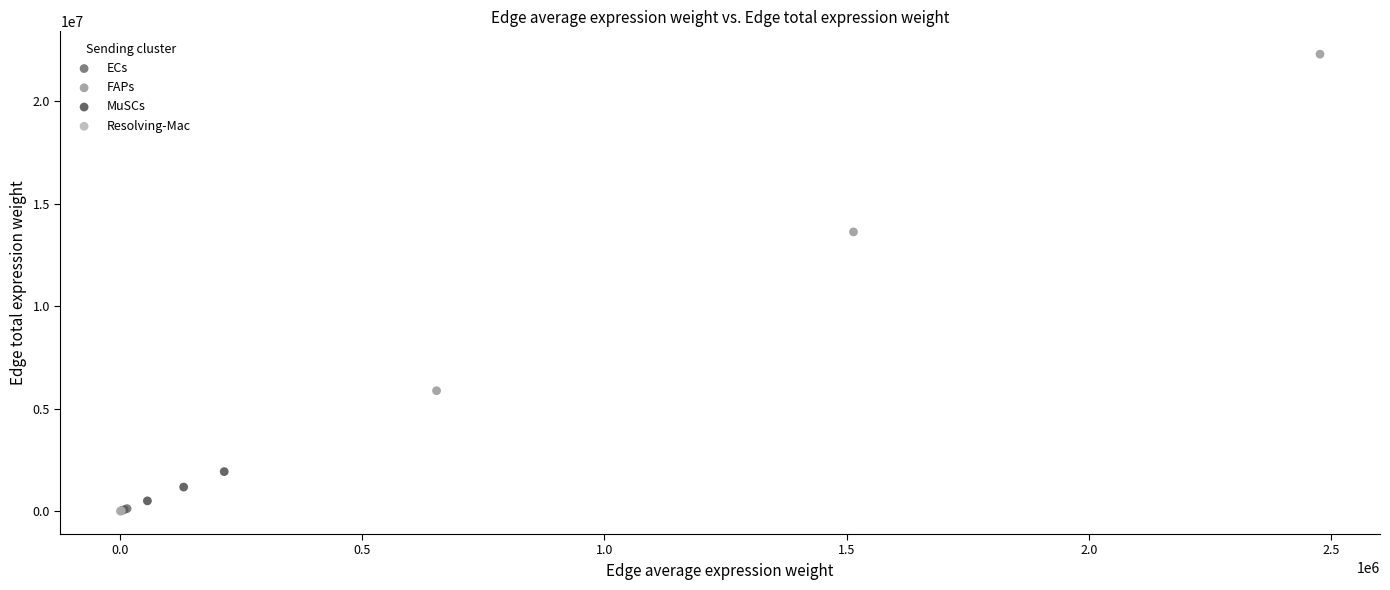

Which series has the widest spread of Y values?

FAPs